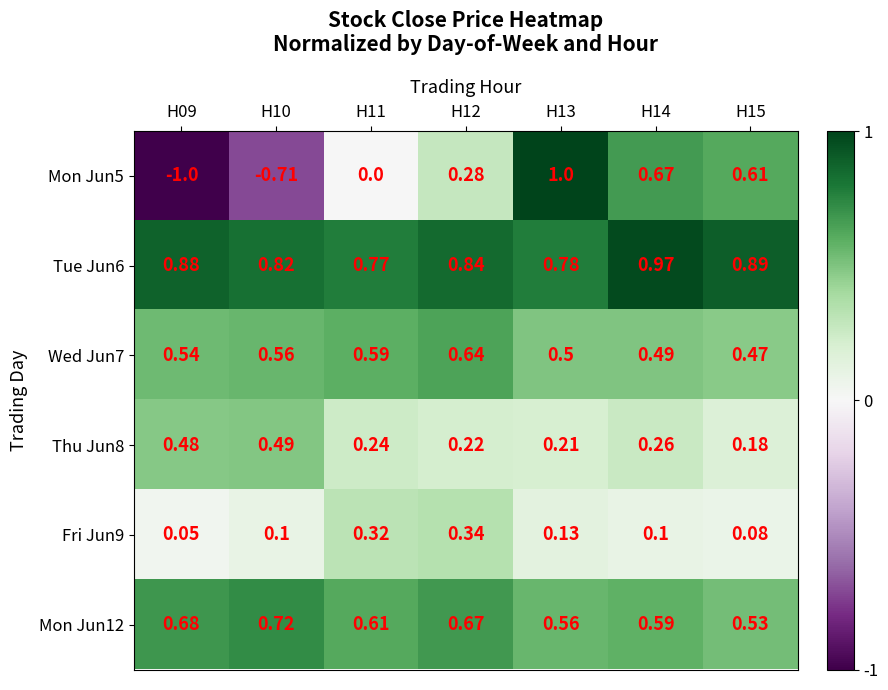

Is the value of Wed Jun7 at H13 greater than the value of Thu Jun8 at H13?

Yes